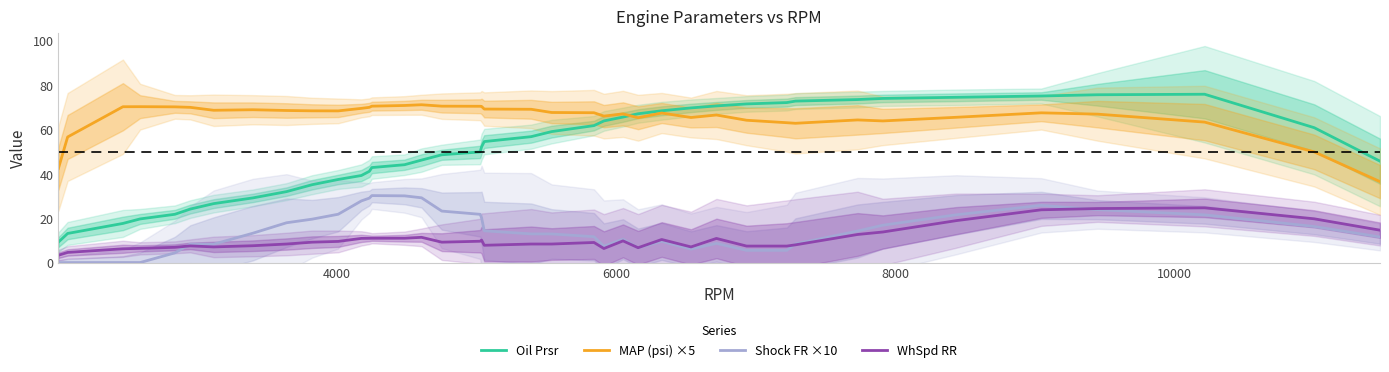

What is the highest value of the Oil Prsr series?

75.9